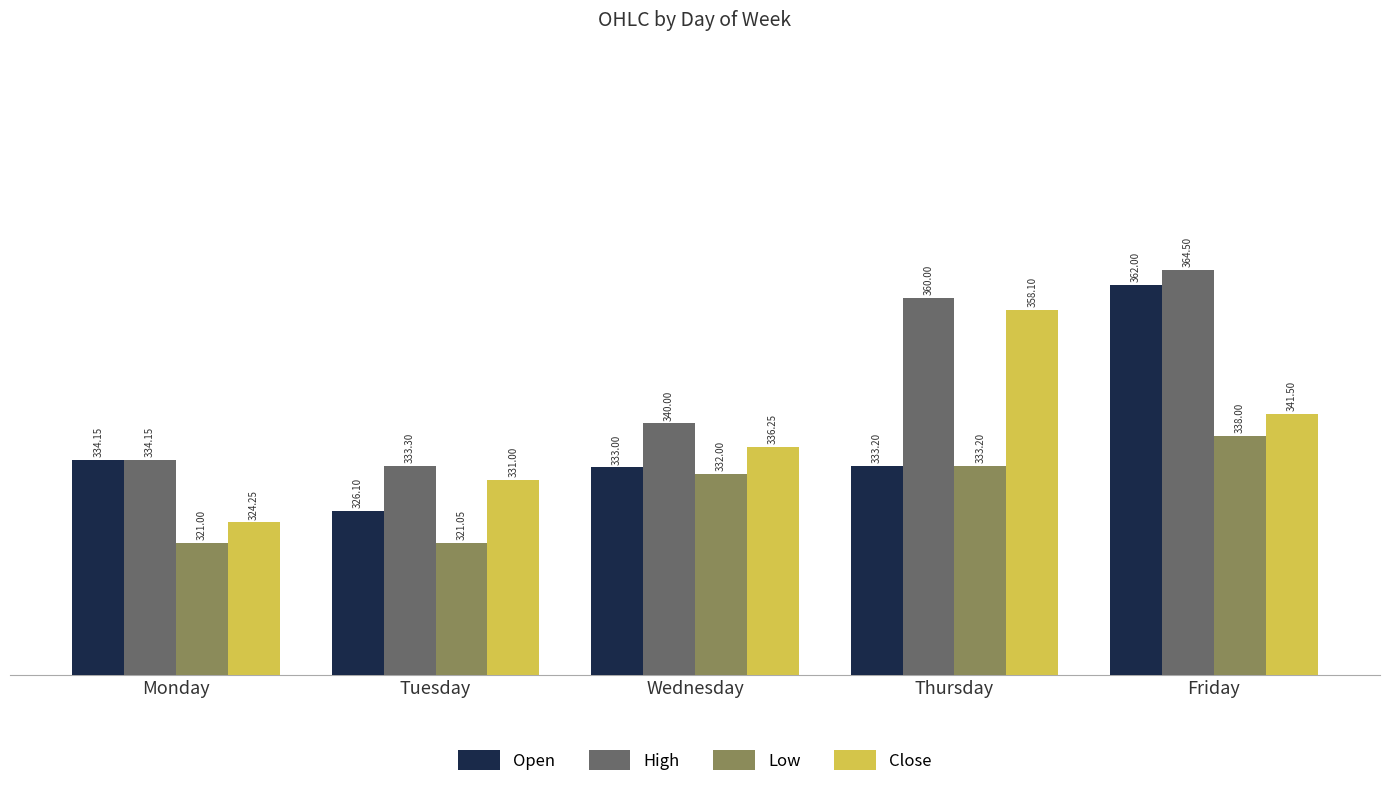

What is the value of the Open bar at the 3rd from the left?

333.0